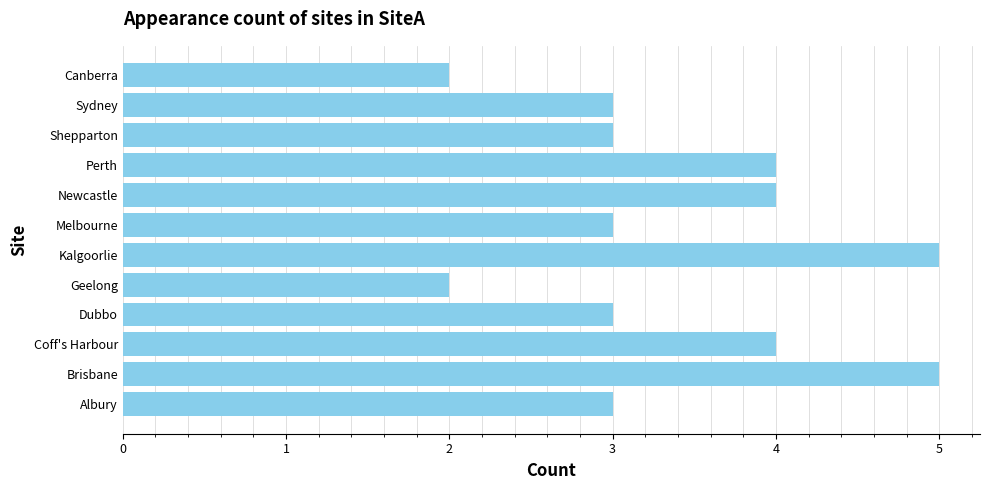

Does the chart contain stacked bars?

No